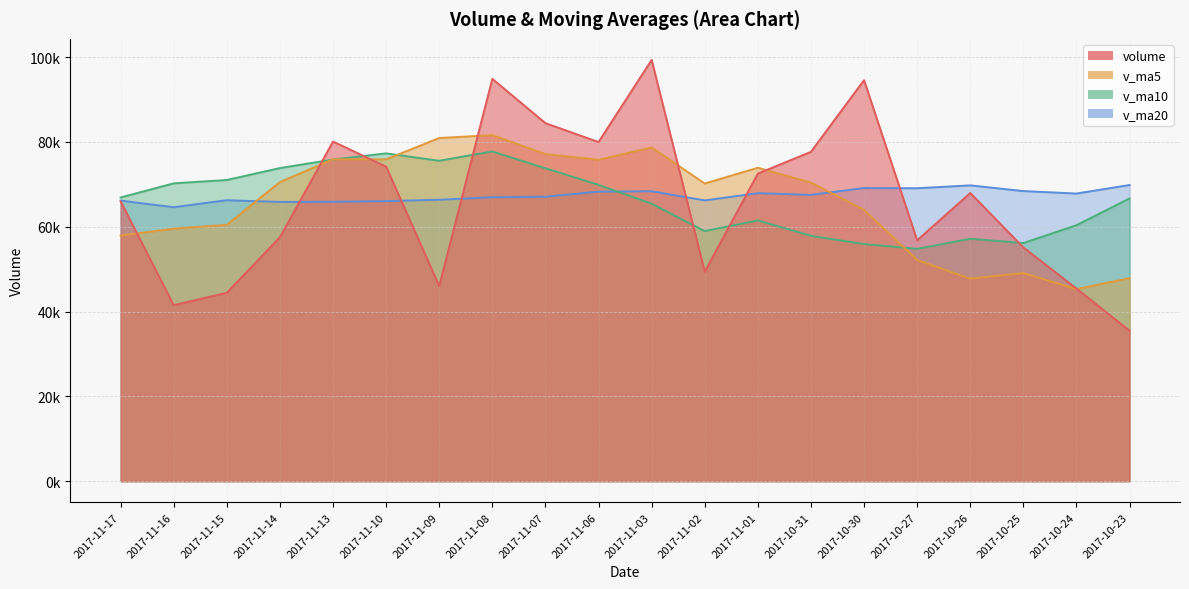

At which label does v_ma10 first exceed 66911?

2017-11-17